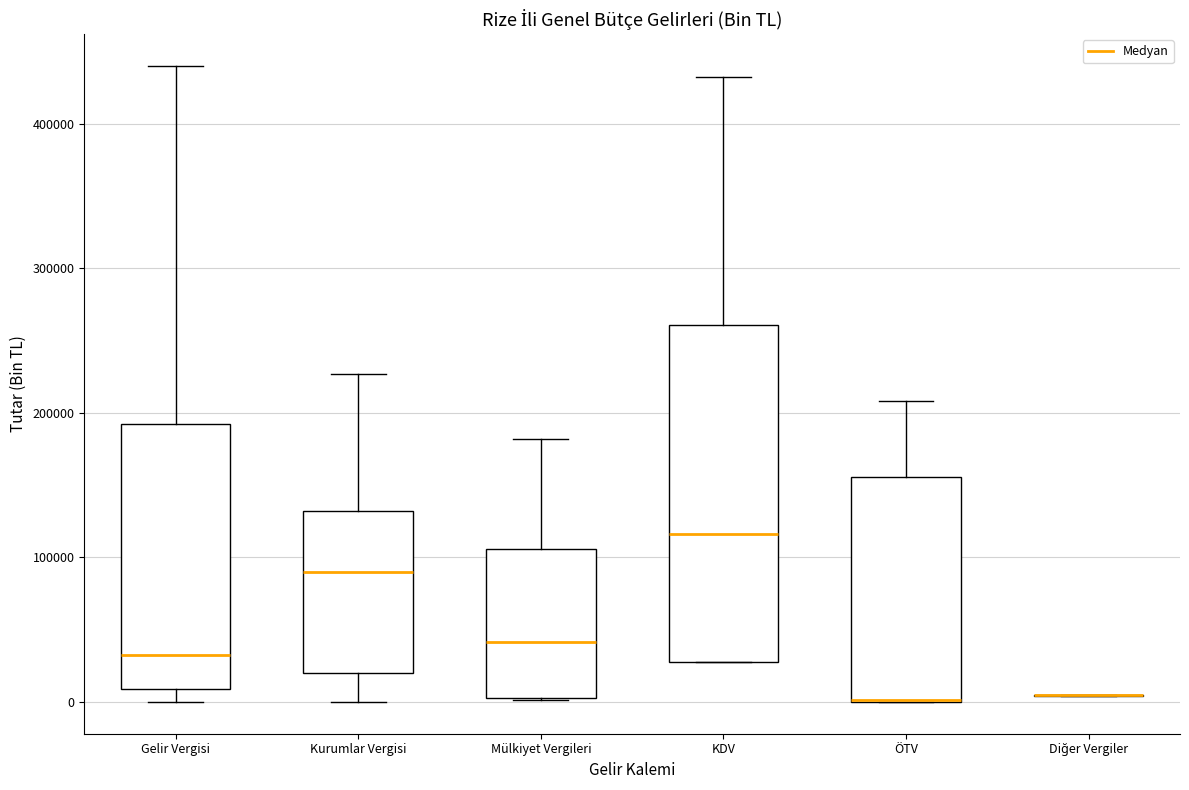

Which box is the tallest, from its lower edge to its upper edge?

KDV